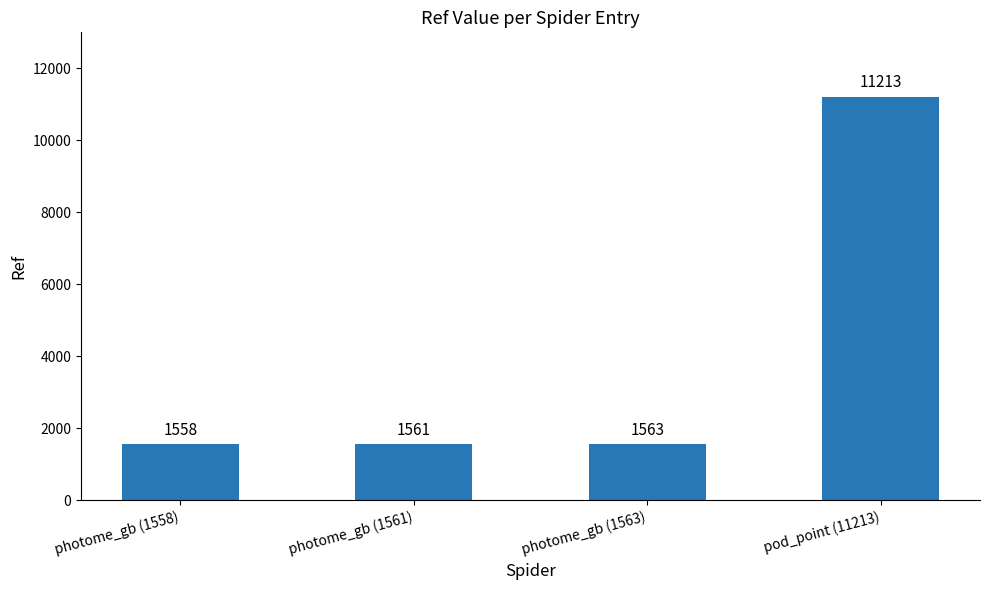

Reading right to left, what are all the values shown in this chart?

11213	1563	1561	1558